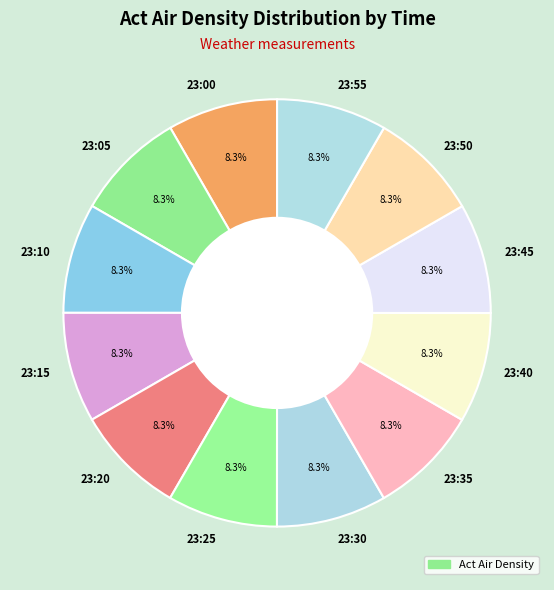

What is the ratio of the value at 23:10 to the value at 23:40?

1.0